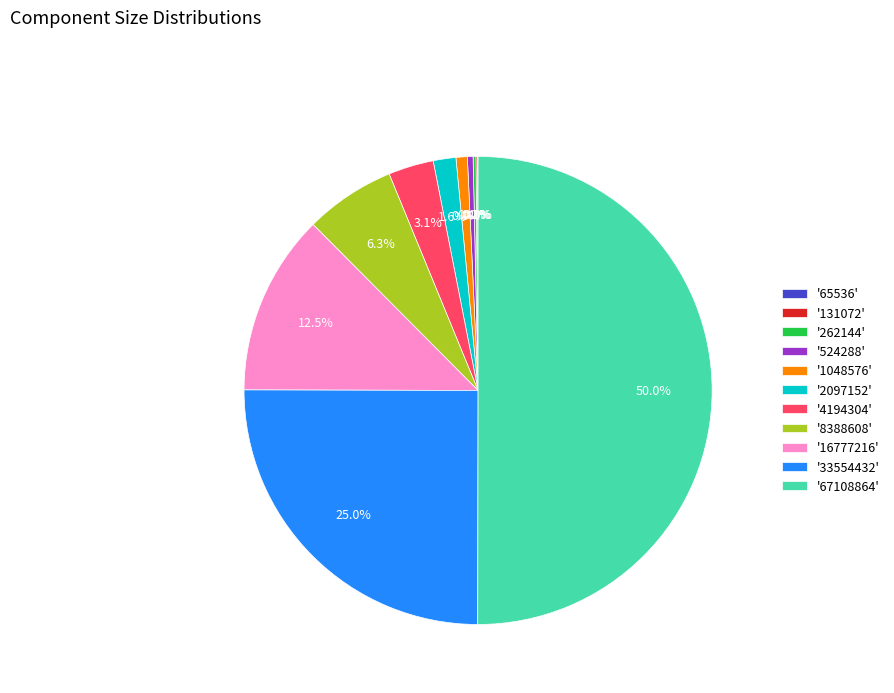

Which category accounts for the majority?

'67108864'